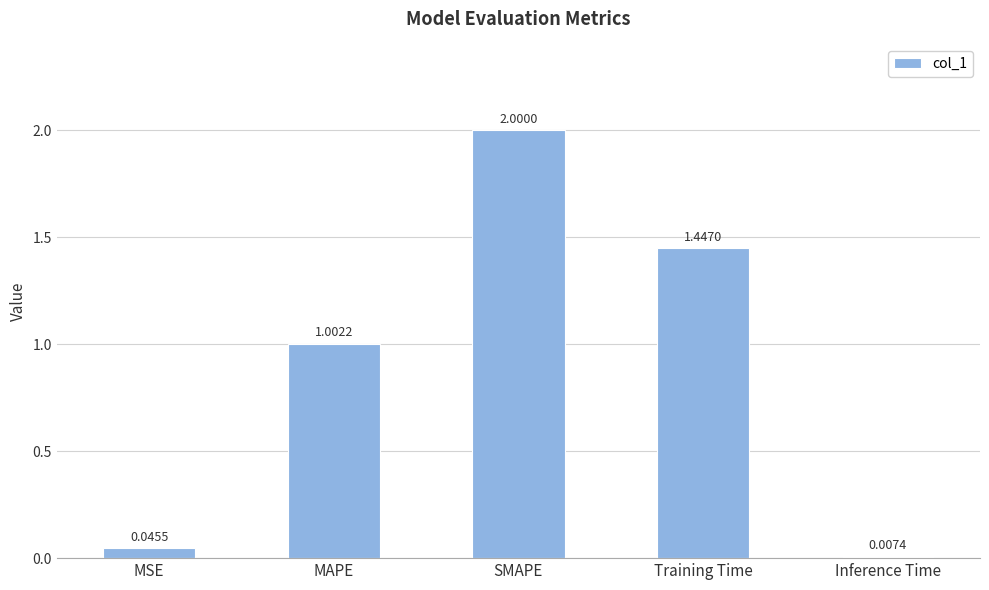

What is the average value?

0.9